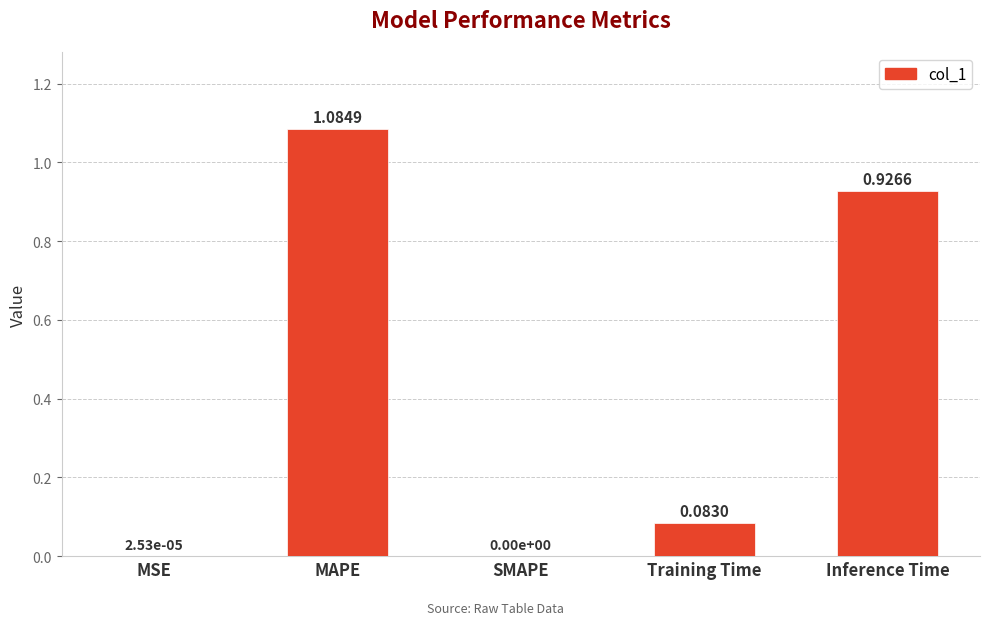

Which category has the highest value across all series?

MAPE